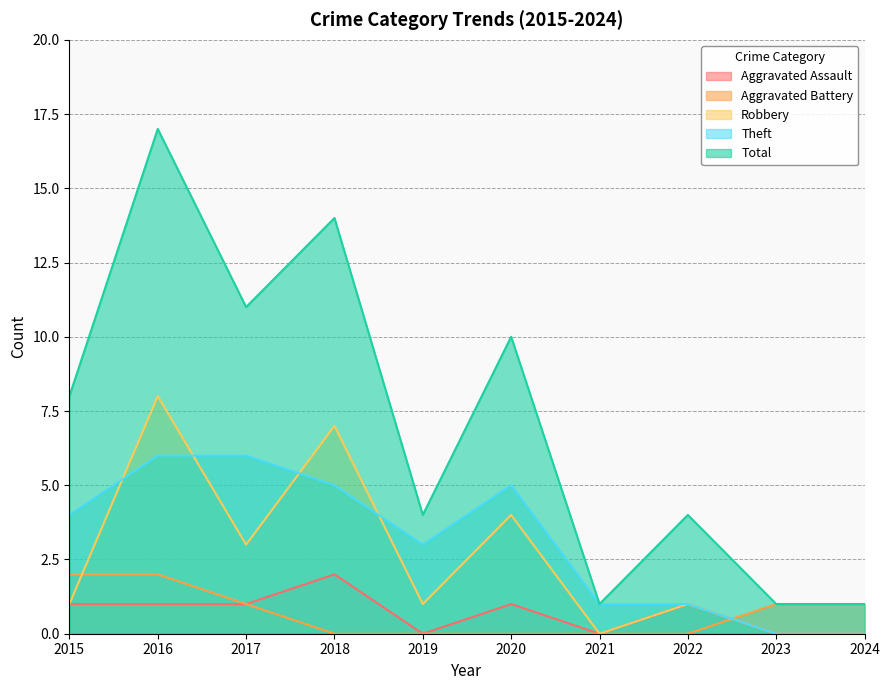

In Robbery, how many points are higher than both neighbors (excluding endpoints)?

4